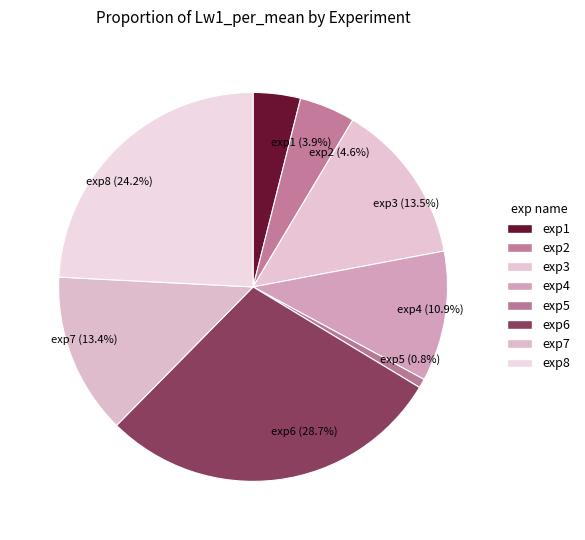

Which category has the smallest portion of the pie?

exp5